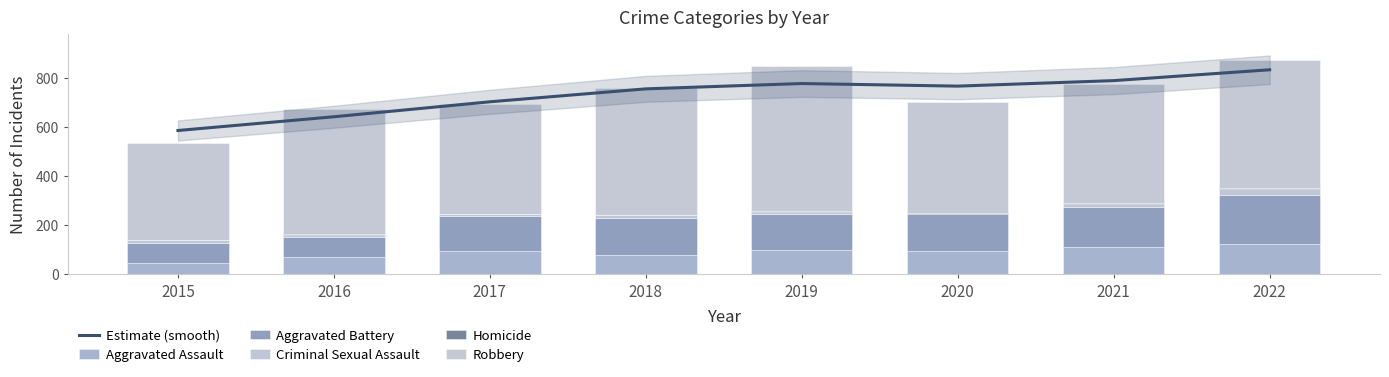

What value does the Robbery series have at 2017?

446.0